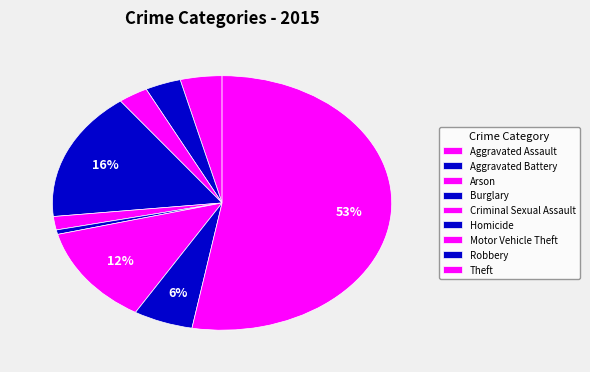

Is it true that Criminal Sexual Assault is 1% of the pie?

False